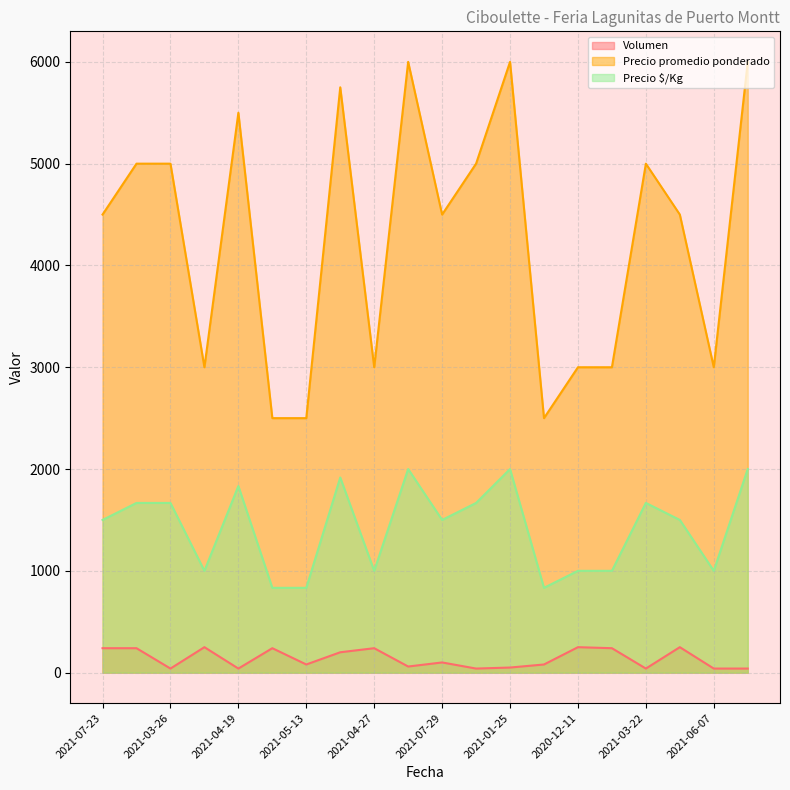

True or false: Precio promedio ponderado and Volumen intersect in this chart.

False